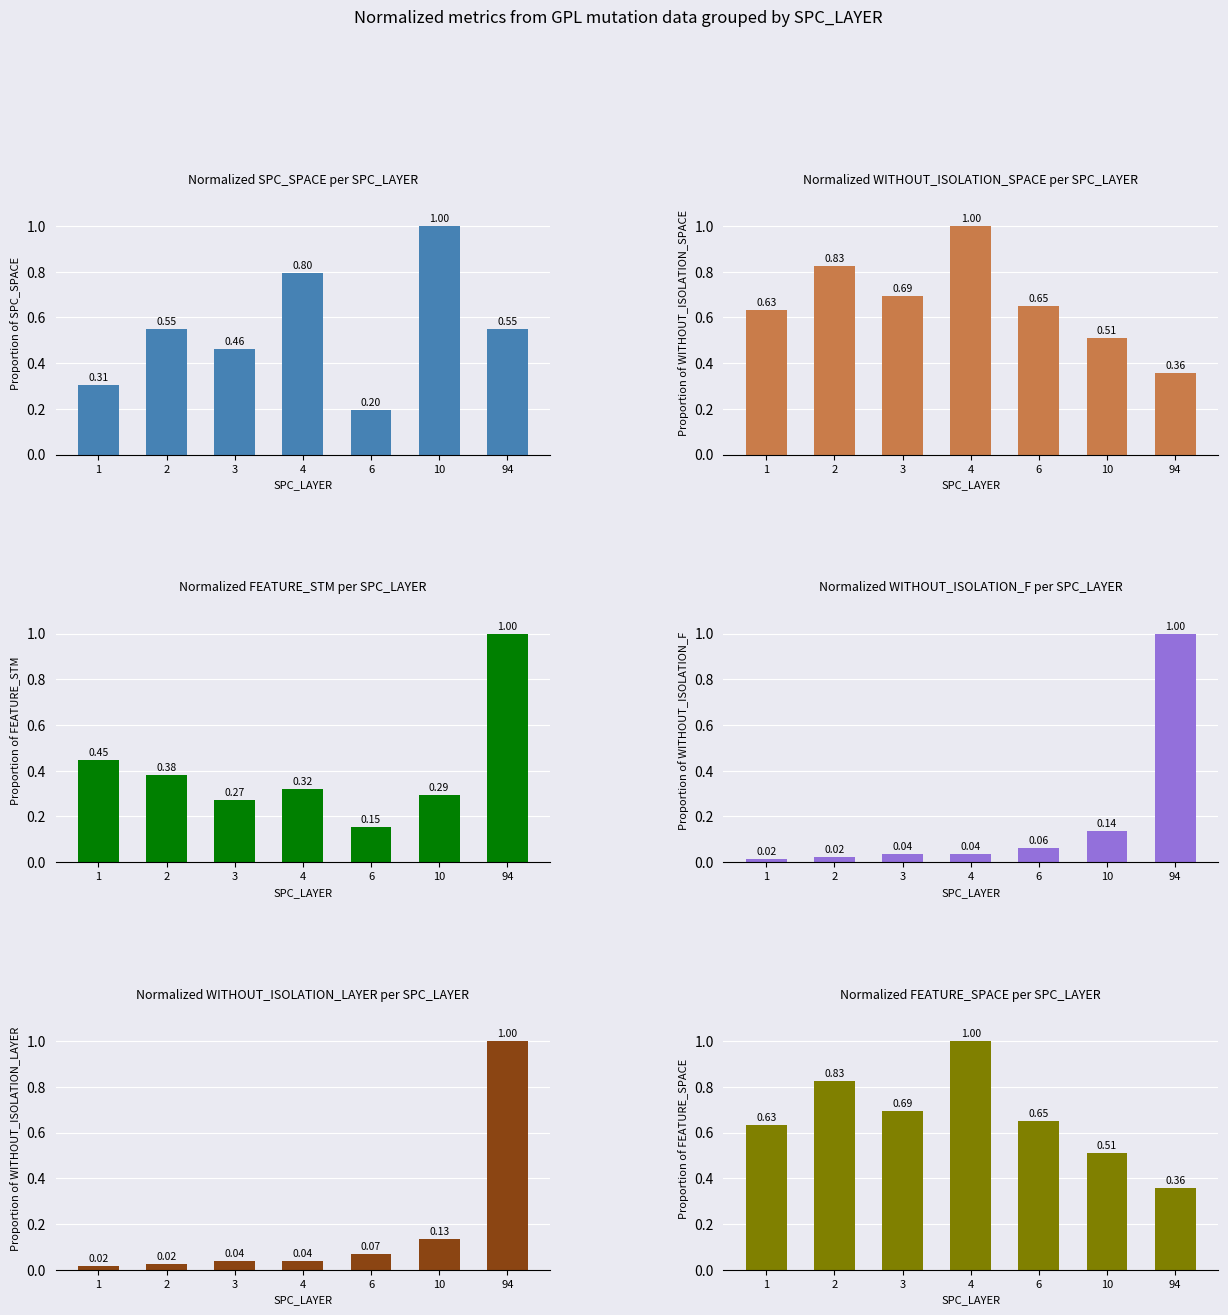

The value of FEATURE_SPACE at 1 is 0.4. True or false?

False